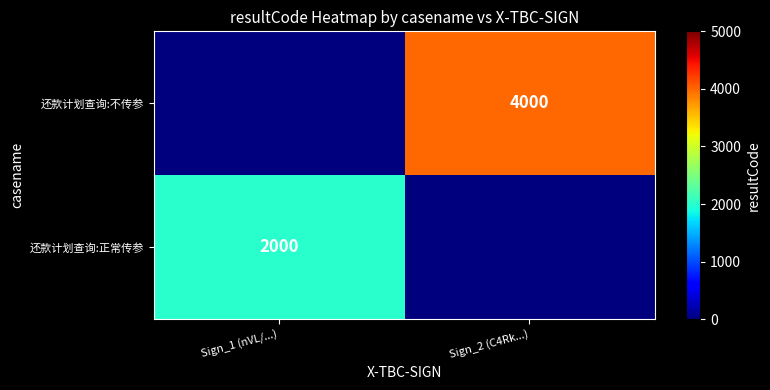

The value of 还款计划查询:正常传参 at Sign_1 (nVL/...) is 2000. True or false?

True